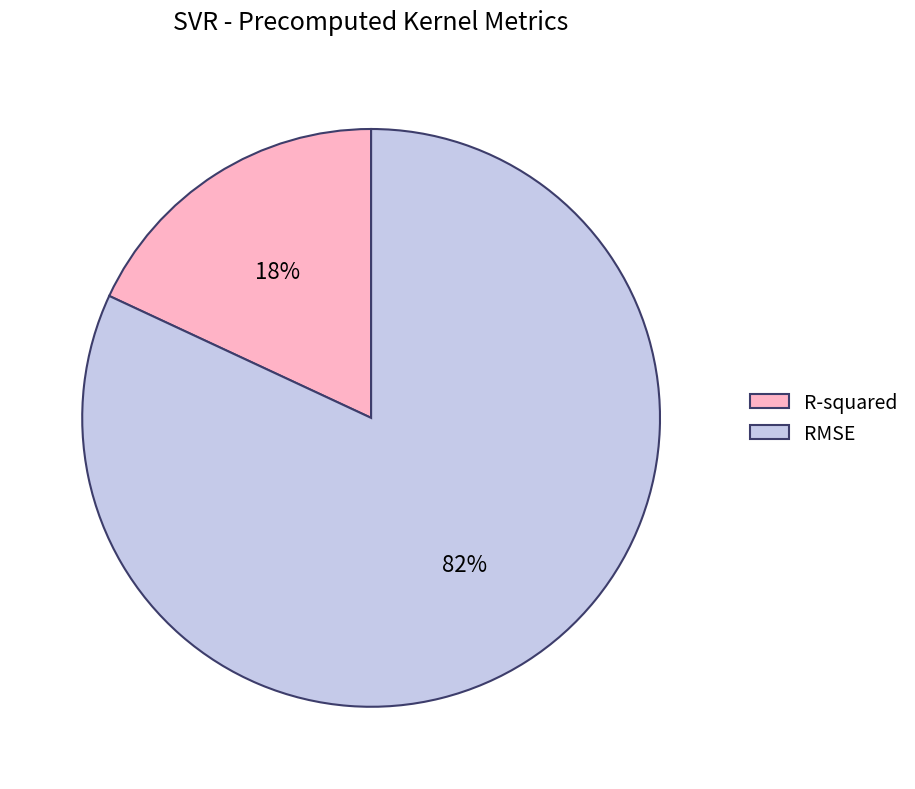

To the nearest percent, what is the difference between the largest and smallest slice percentages?

64%